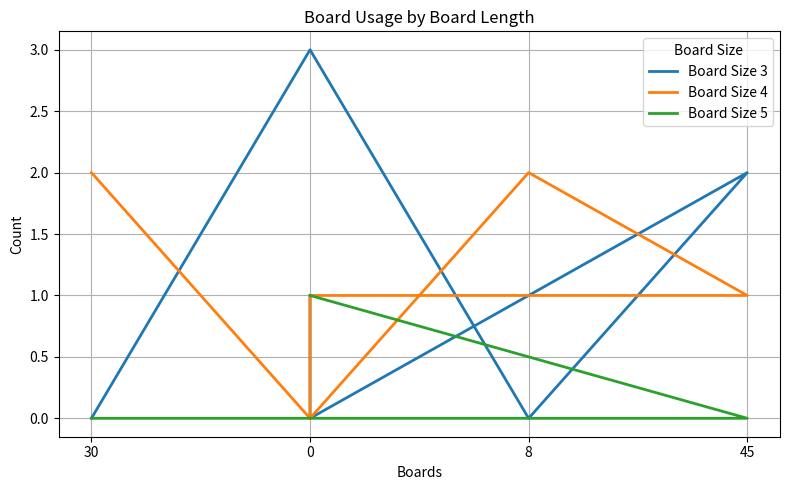

Between 8 and 45, which series saw the biggest shift?

Board Size 3